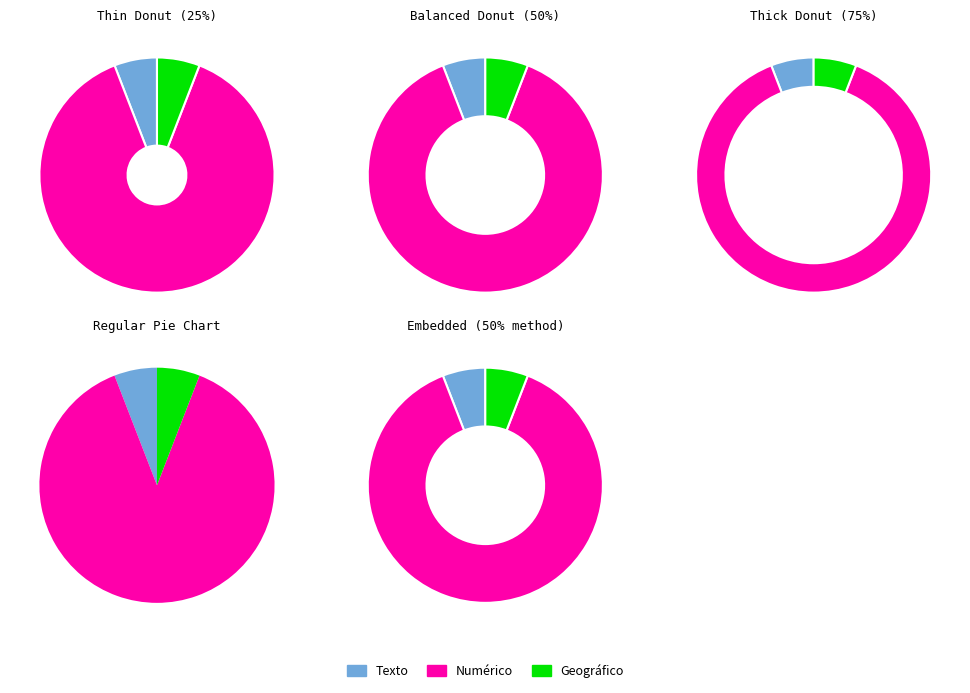

Does geometry account for over 50% of the chart?

No